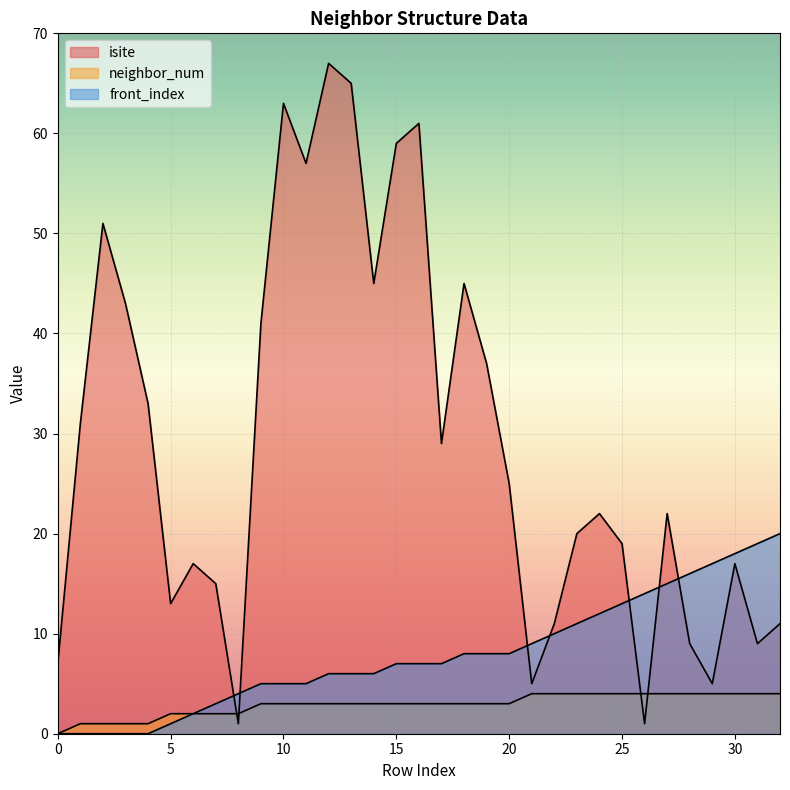

The isite series shows 1 at 8. True or false?

True